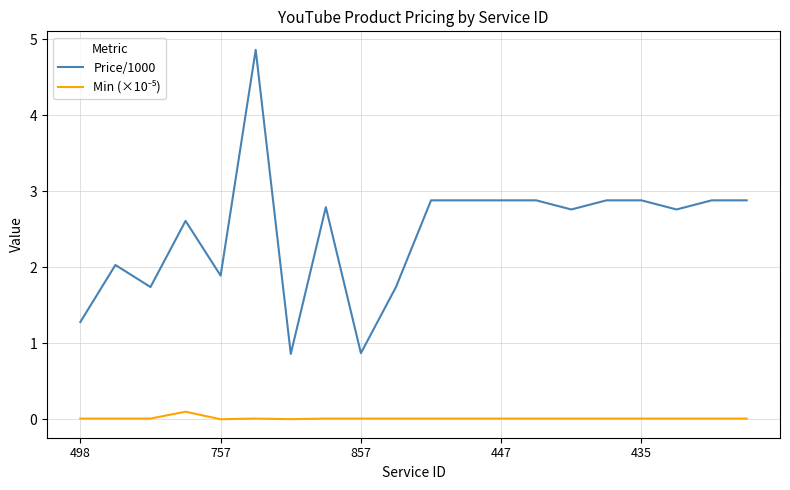

Does the chart have visible grid lines?

Yes